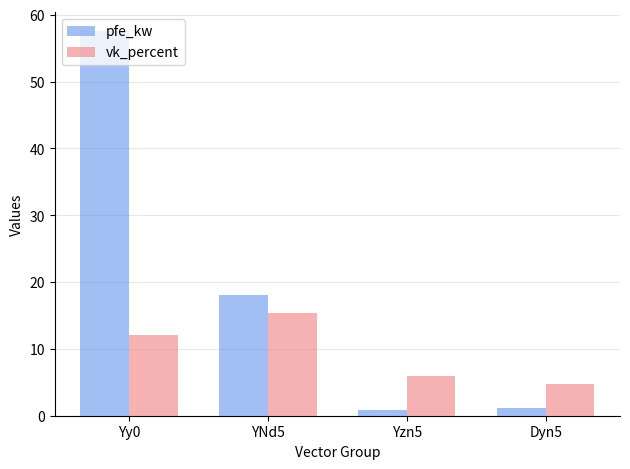

Reading right to left, extract all data points from this chart.

pfe_kw: Dyn5=1.1	Yzn5=0.8	YNd5=18.0	Yy0=57.5
vk_percent: Dyn5=4.8	Yzn5=6.0	YNd5=15.4	Yy0=12.1